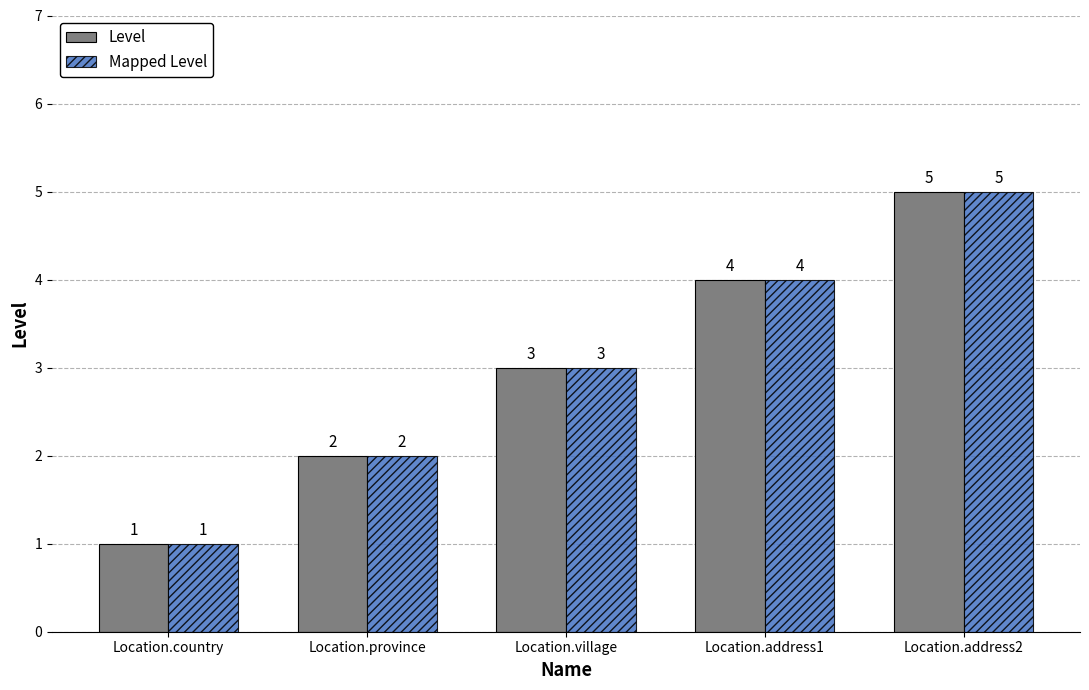

What is the total value across all series at Location.address2?

10